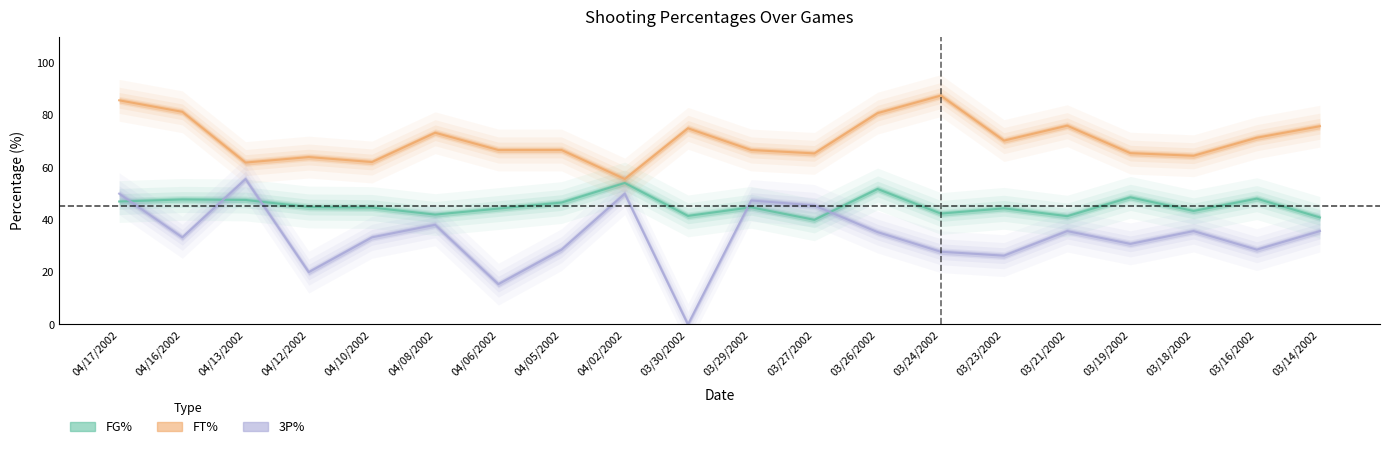

How many distinct data groups are displayed?

3